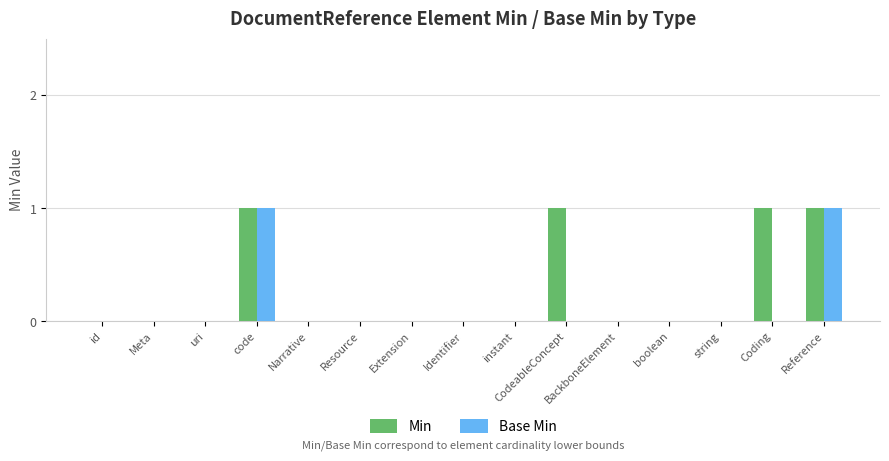

Between CodeableConcept and Reference, which series saw the biggest shift?

Base Min